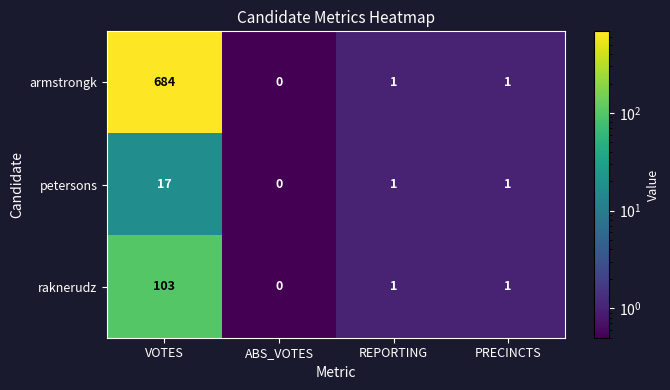

Reading right to left, list all the values displayed in this chart.

armstrongk: PRECINCTS=1	REPORTING=1	ABS_VOTES=0	VOTES=684
petersons: PRECINCTS=1	REPORTING=1	ABS_VOTES=0	VOTES=17
raknerudz: PRECINCTS=1	REPORTING=1	ABS_VOTES=0	VOTES=103